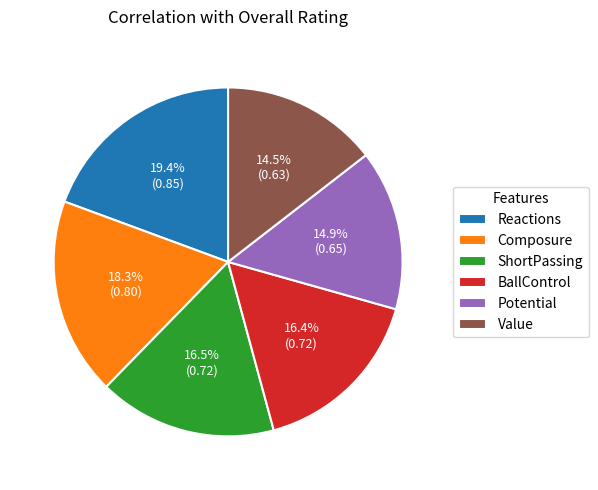

What percentage is NOT represented by ShortPassing?

83.5%